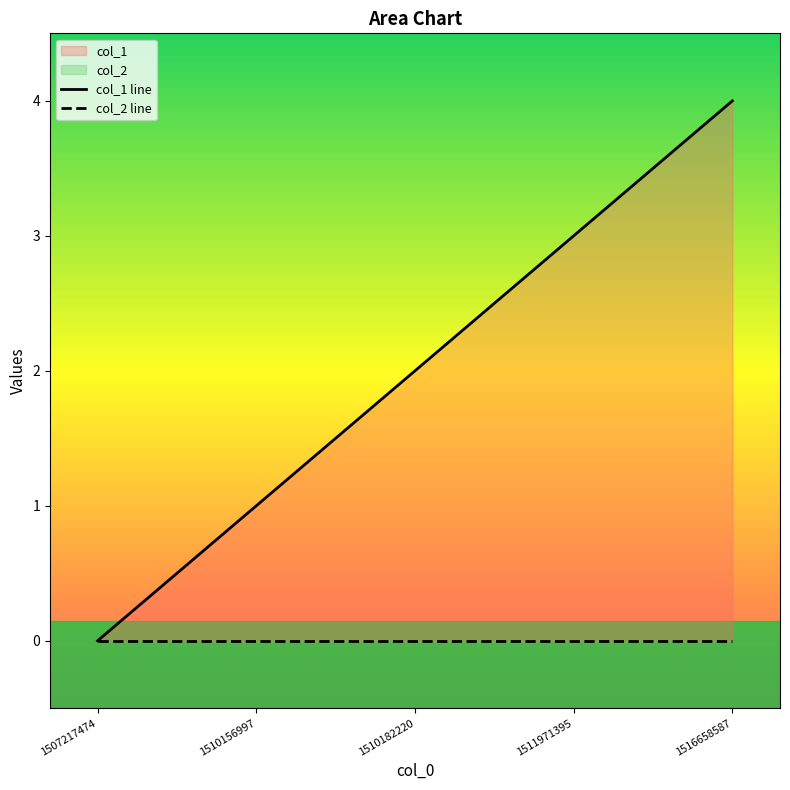

Reading left to right, extract all data points from this chart.

col_1 line: 0	1	2	3	4
col_2 line: 0	0	0	0	0